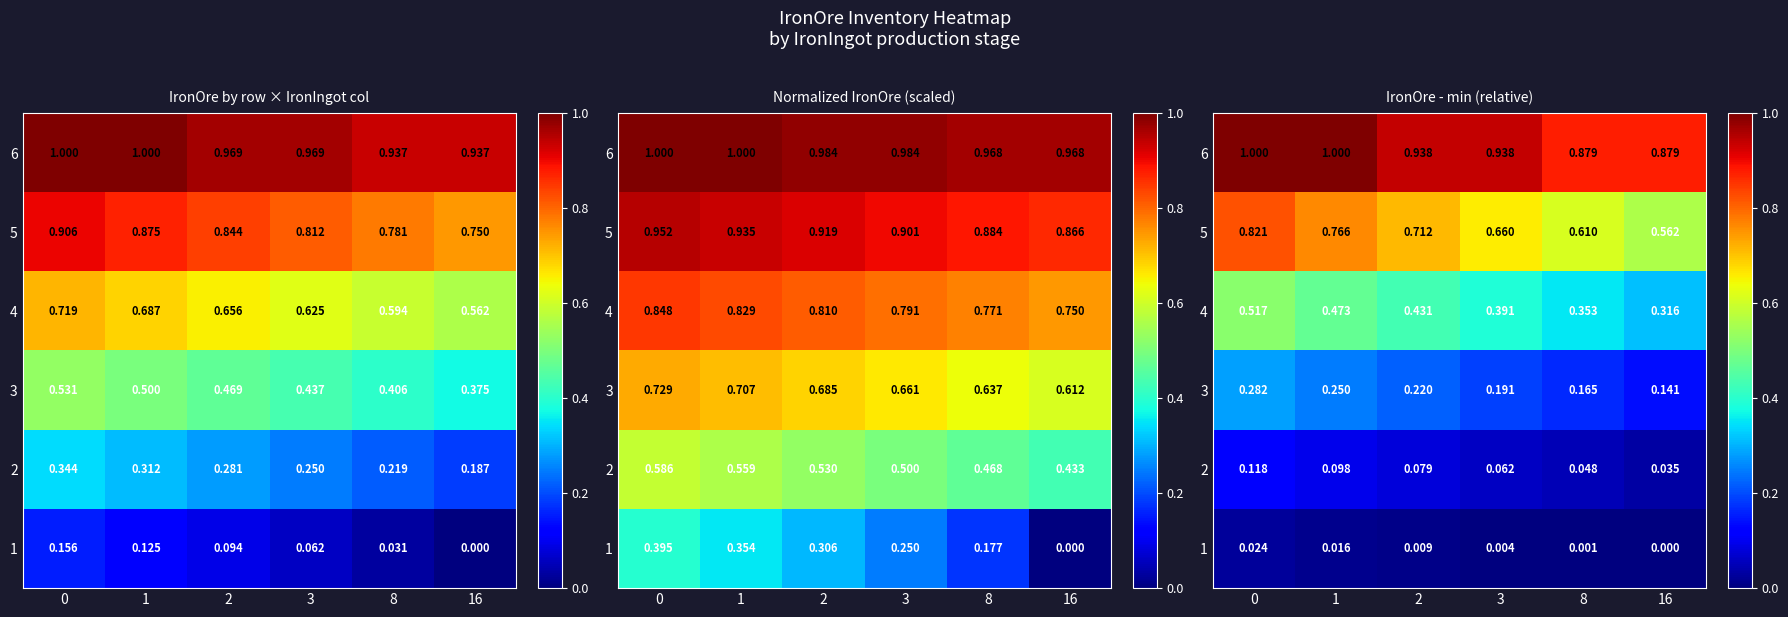

What is the difference between the second highest and second lowest values in the 5 series?

0.2